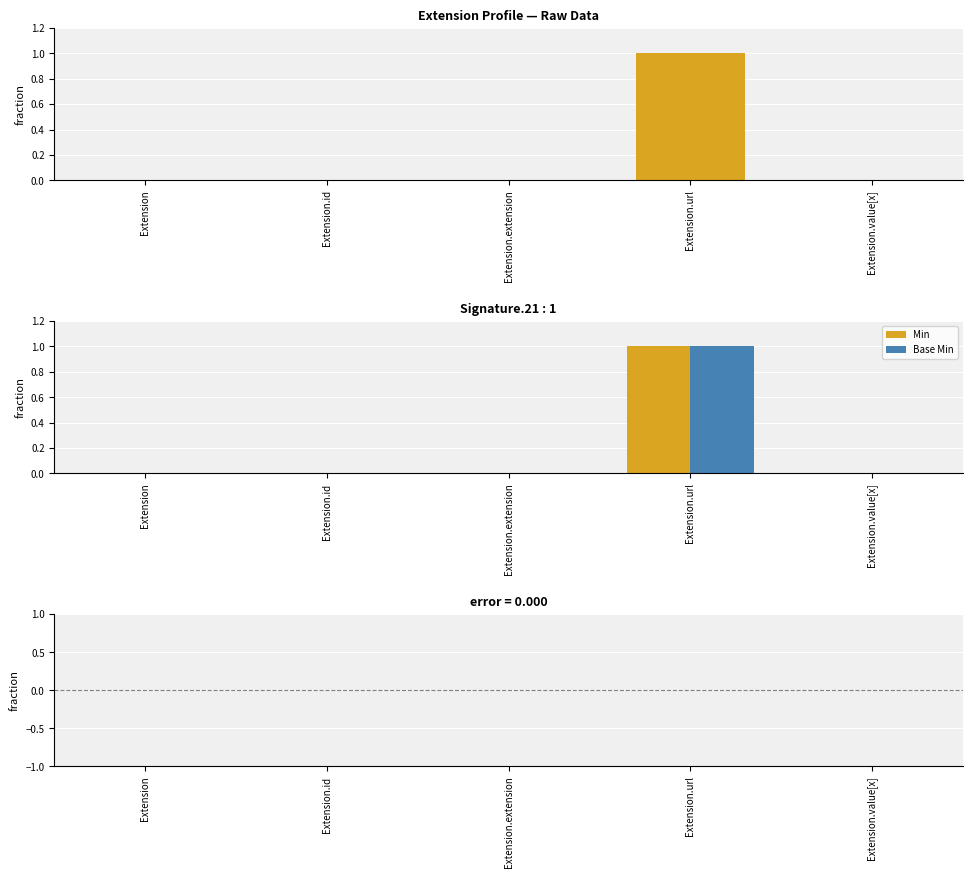

What position from the left is Extension.value[x]?

5